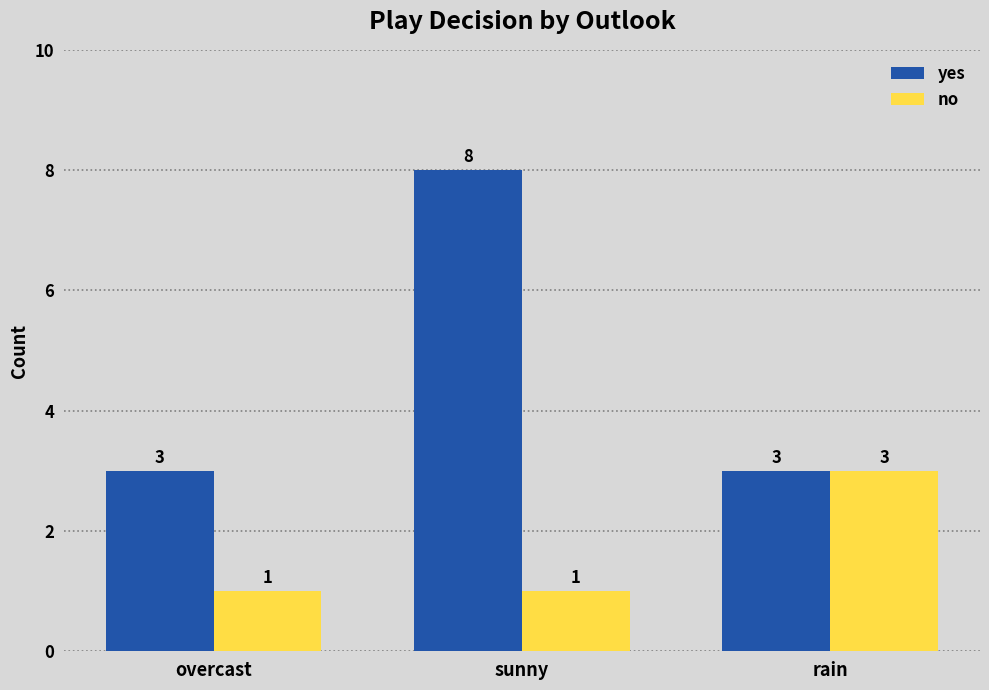

Which category has the highest value in the no series?

rain